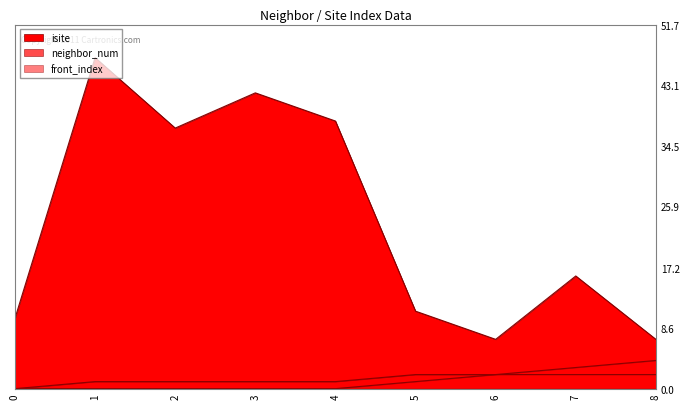

Rank the series by their maximum value, from lowest to highest.

neighbor_num, front_index, isite